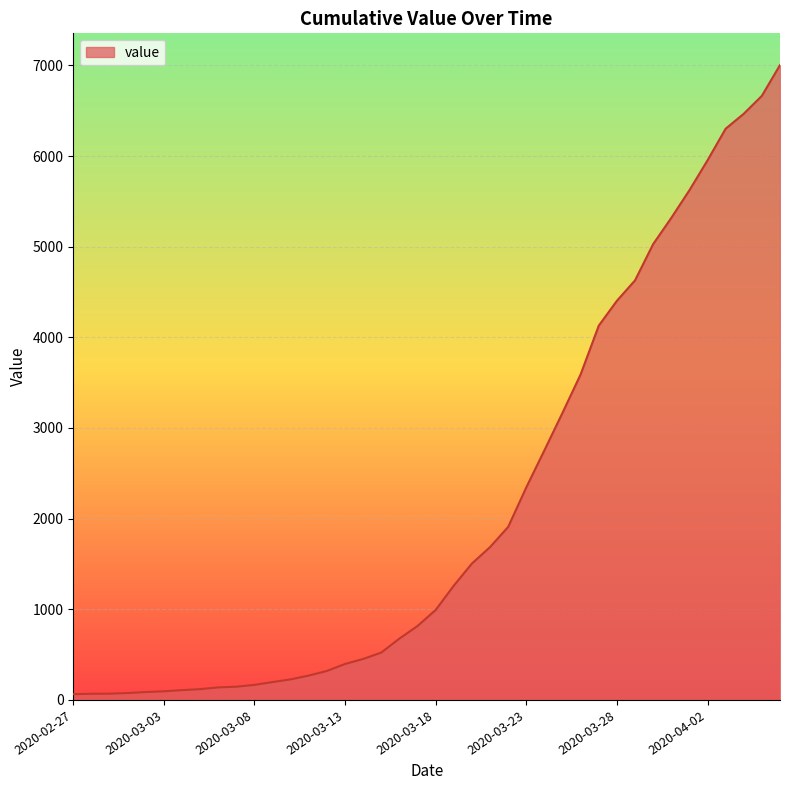

How many lines are shown in the chart?

1